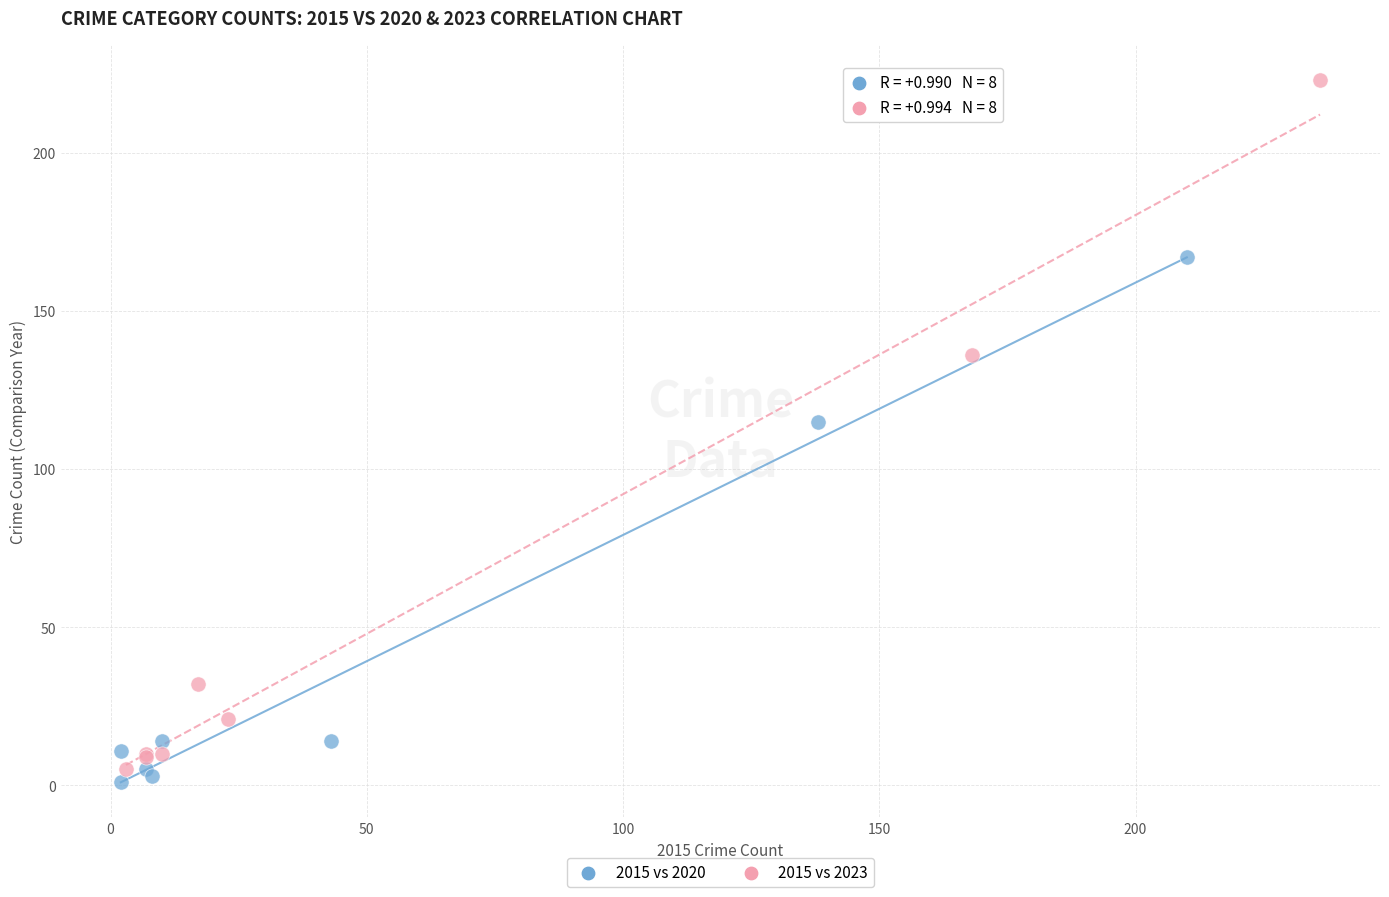

What are all the series names shown in the legend?

2015 vs 2020, 2015 vs 2023